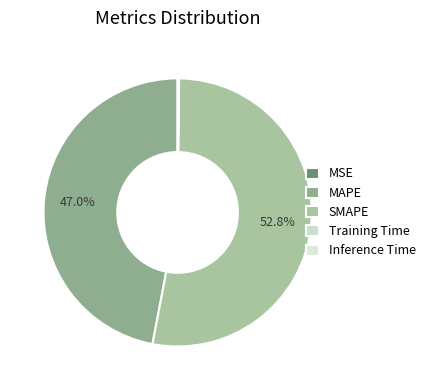

Rank the categories by value from highest to lowest.

SMAPE, MAPE, Inference Time, Training Time, MSE